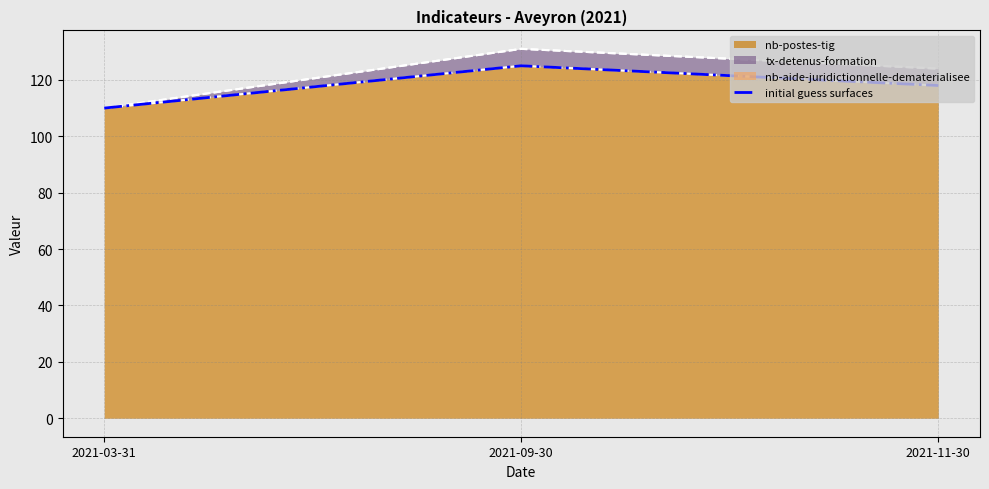

What is the difference between the values at 2021-09-30 and 2021-03-31?

15